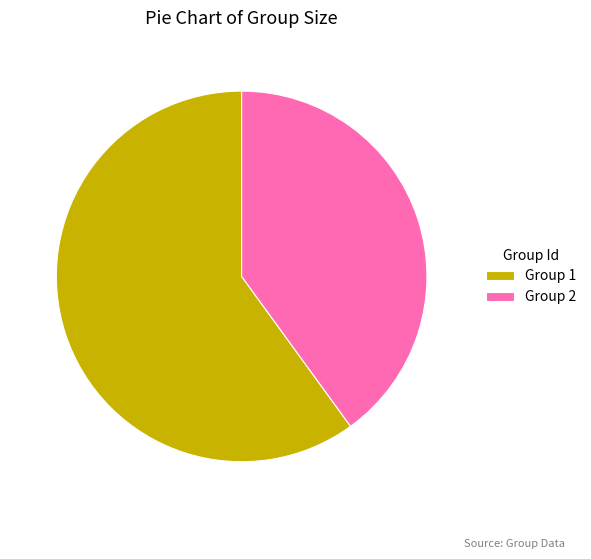

Is it true that Group 1 is 60% of the pie?

True